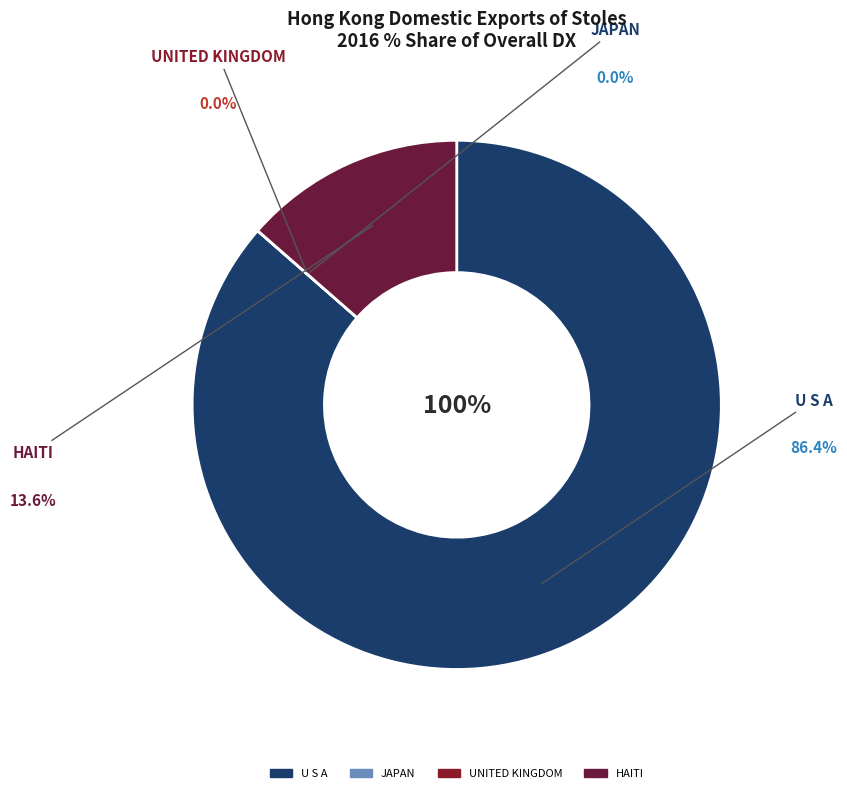

How many slices are in this pie chart?

4